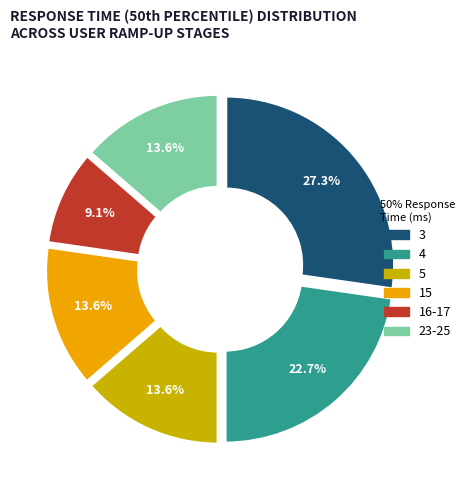

How many segments does this pie chart have?

6